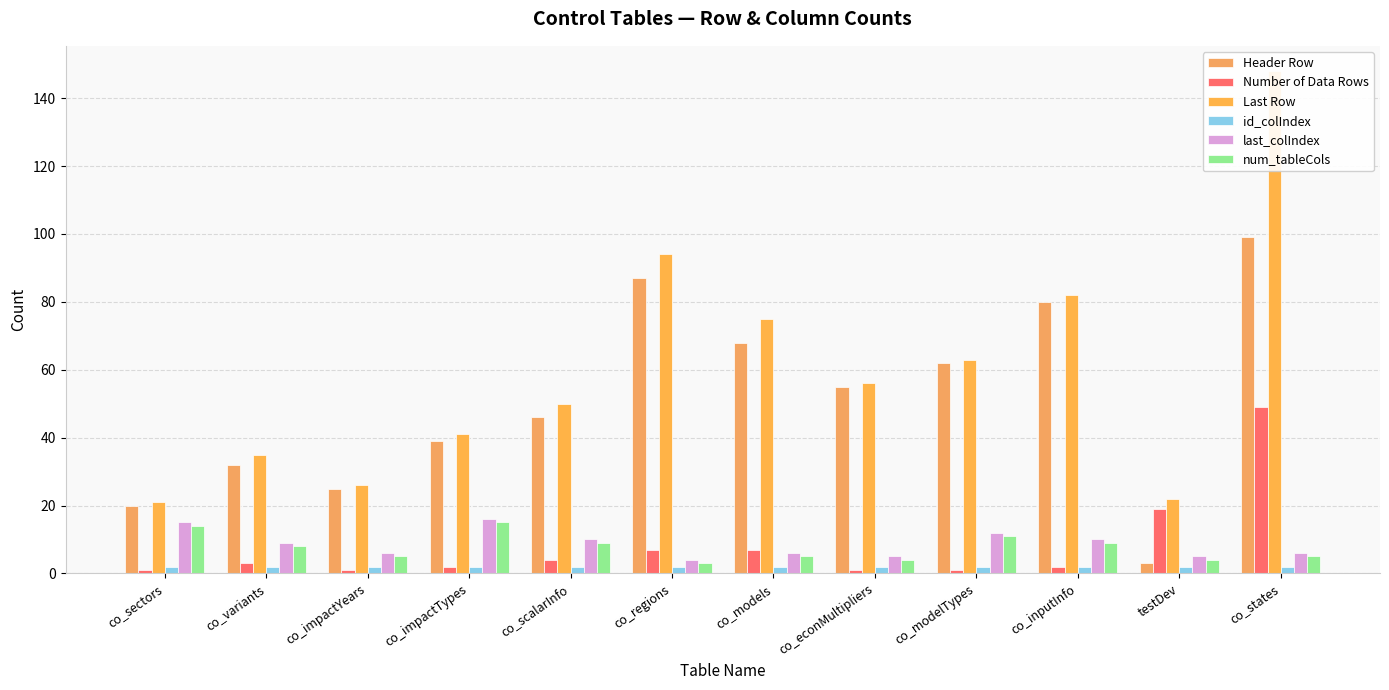

Read the id_colIndex value at co_sectors.

2